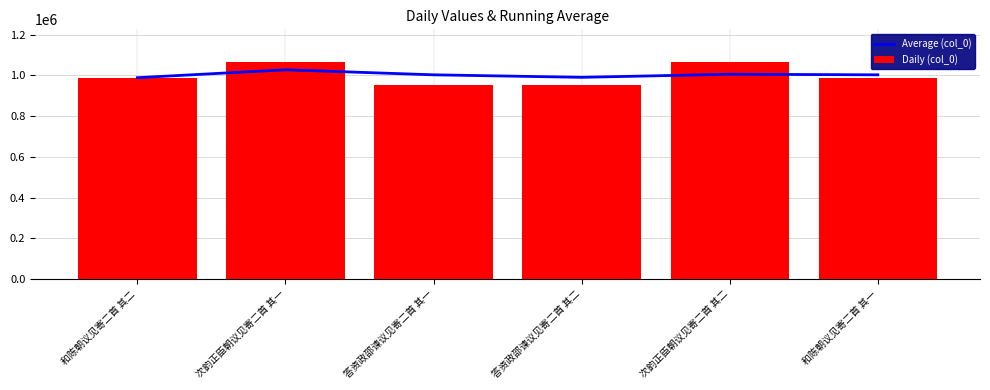

True or false: Average (col_0) has a value of 1027971.0 at 次韵正臣朝议见寄二首 其一.

True